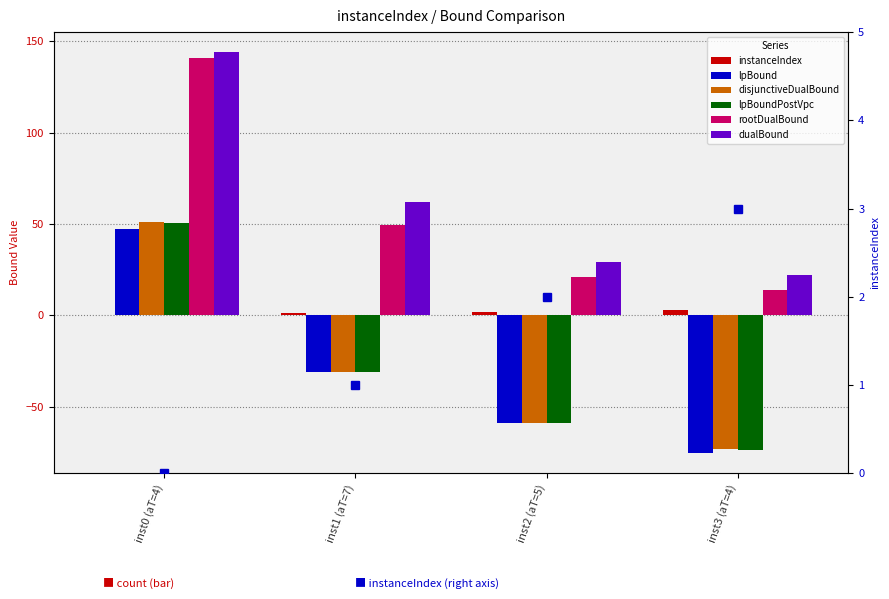

List the series in order of their peak value, highest first.

dualBound, rootDualBound, disjunctiveDualBound, lpBoundPostVpc, lpBound, instanceIndex